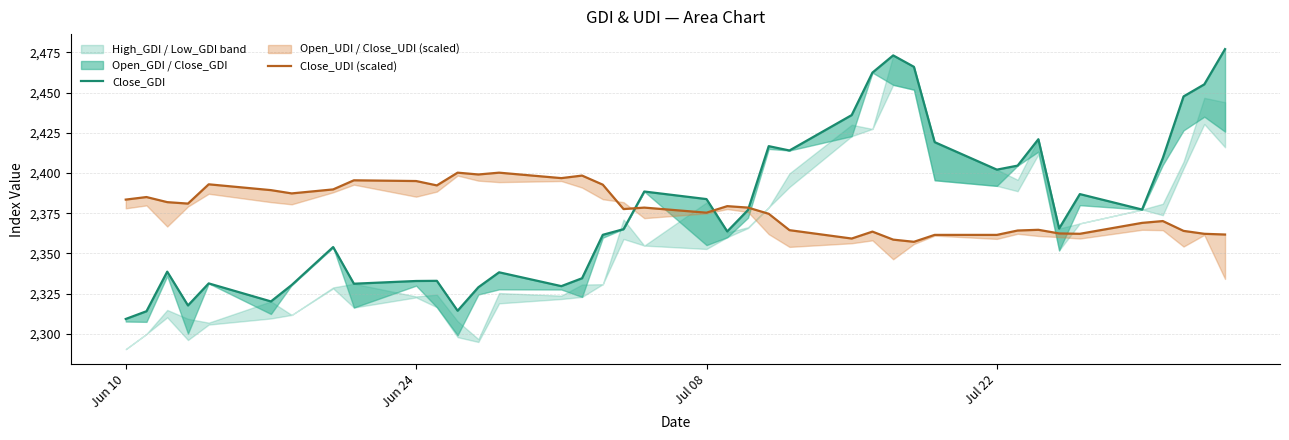

The Close_GDI series shows 2309.3 at Jun 10. True or false?

True